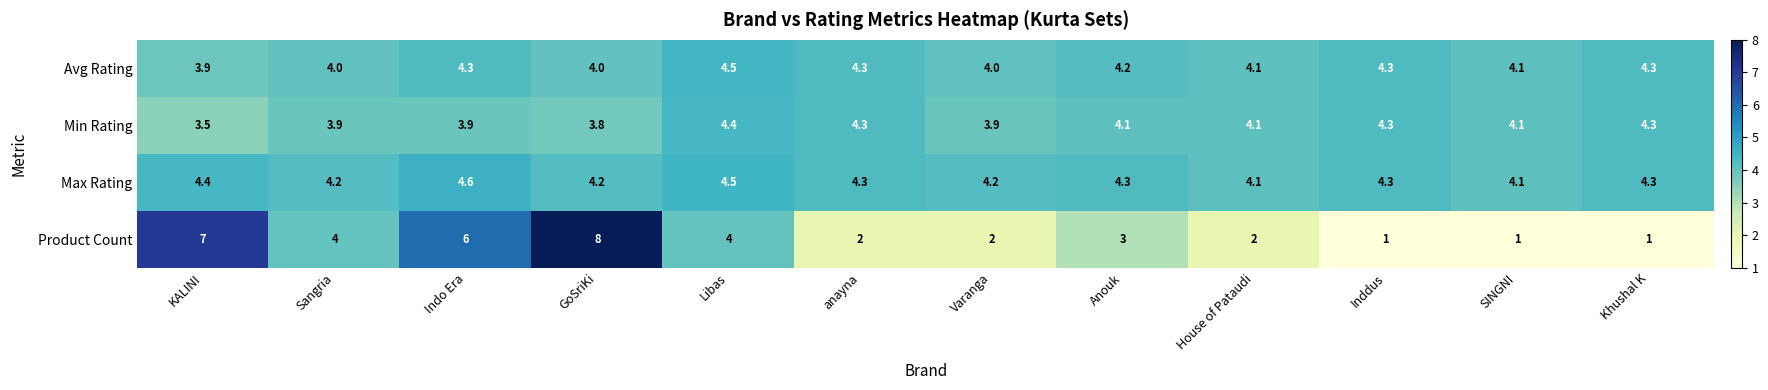

Which series has the largest total across all categories?

Max Rating